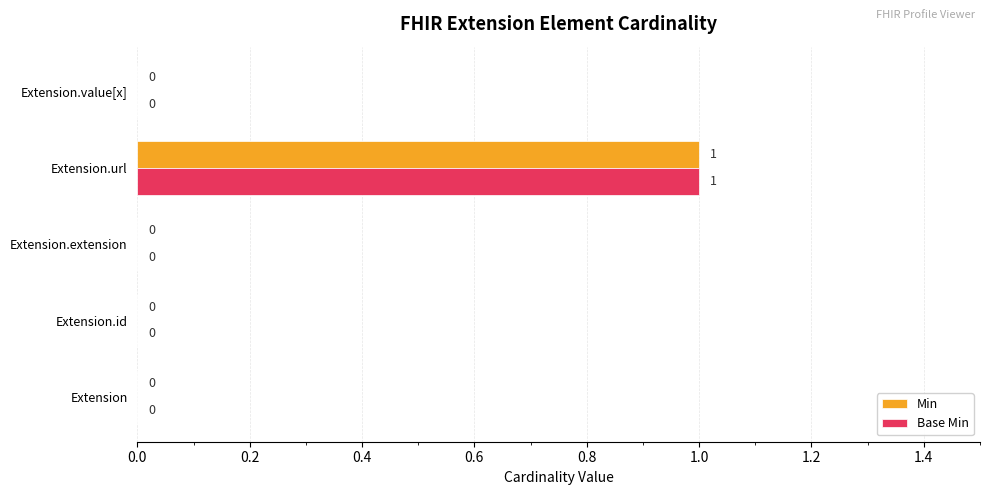

Is the value of Min at Extension.url greater than the value of Base Min at Extension.extension?

Yes